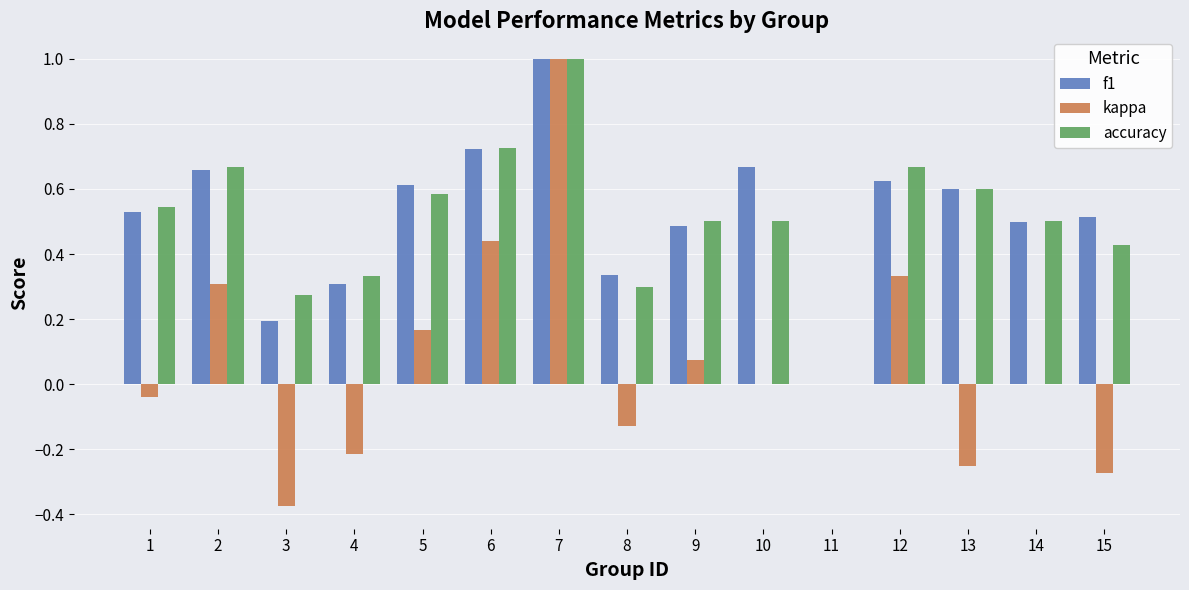

Is the value of accuracy at 9 greater than the value of f1 at 7?

No